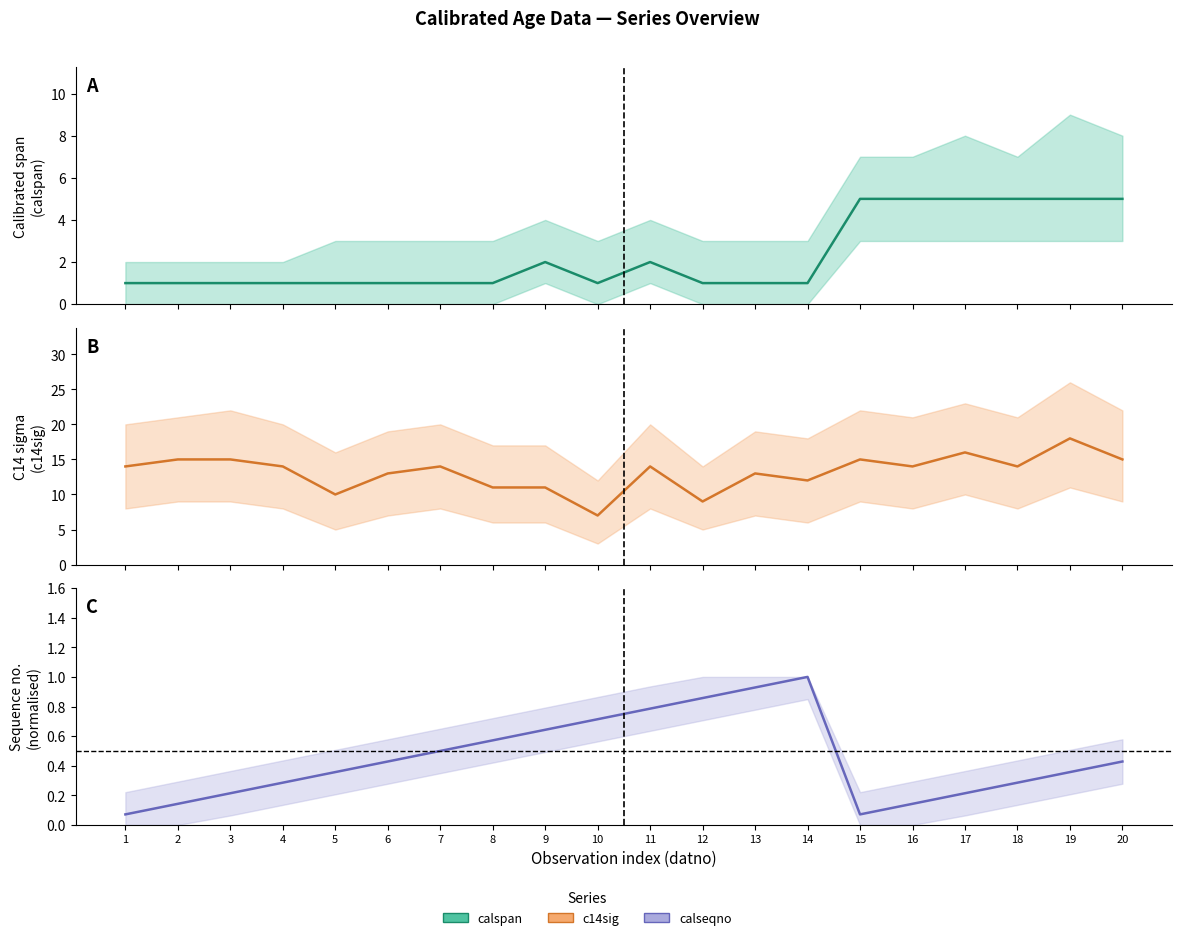

Reading left to right, transcribe all the data shown in this chart.

calspan: 1=1.0	2=1.0	3=1.0	4=1.0	5=1.0	6=1.0	7=1.0	8=1.0	9=2.0	10=1.0	11=2.0	12=1.0	13=1.0	14=1.0	15=5.0	16=5.0	17=5.0	18=5.0	19=5.0	20=5.0
c14sig: 1=14.0	2=15.0	3=15.0	4=14.0	5=10.0	6=13.0	7=14.0	8=11.0	9=11.0	10=7.0	11=14.0	12=9.0	13=13.0	14=12.0	15=15.0	16=14.0	17=16.0	18=14.0	19=18.0	20=15.0
calseqno: 1=0.1	2=0.1	3=0.2	4=0.3	5=0.4	6=0.4	7=0.5	8=0.6	9=0.6	10=0.7	11=0.8	12=0.9	13=0.9	14=1.0	15=0.1	16=0.1	17=0.2	18=0.3	19=0.4	20=0.4